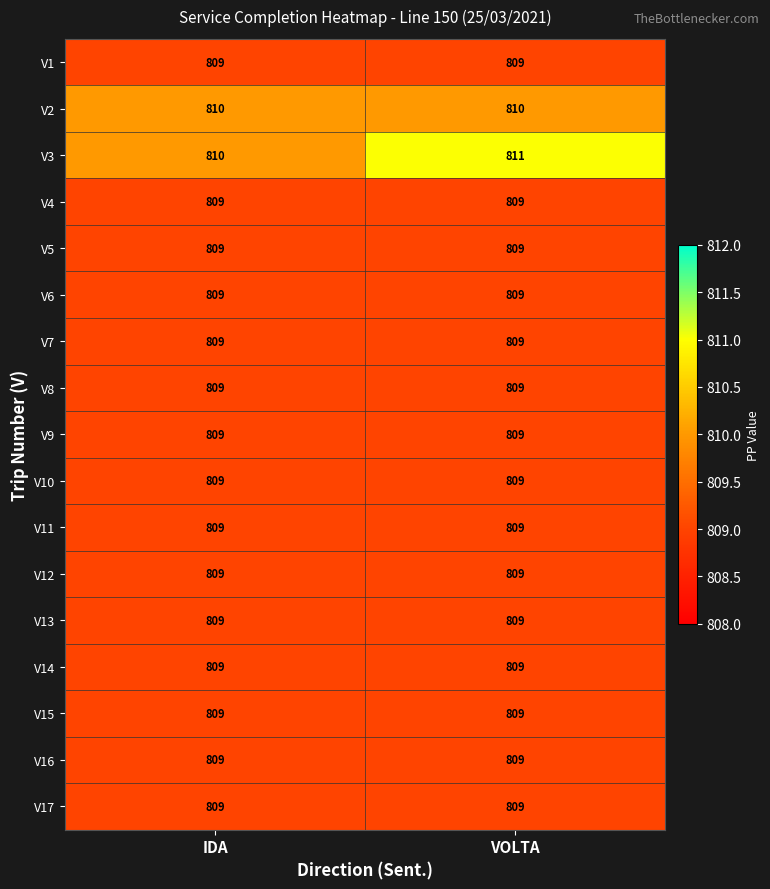

At which category is the sum across all series the highest?

VOLTA